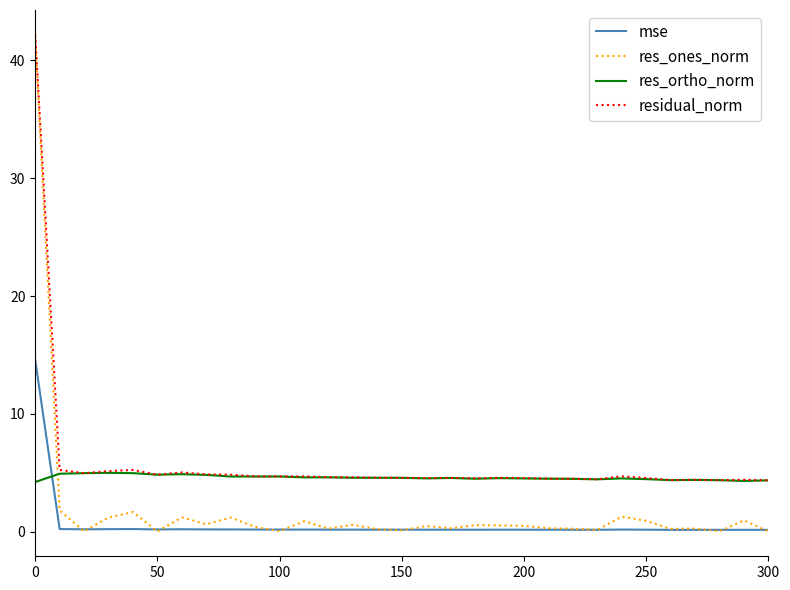

Does the chart have visible grid lines?

No